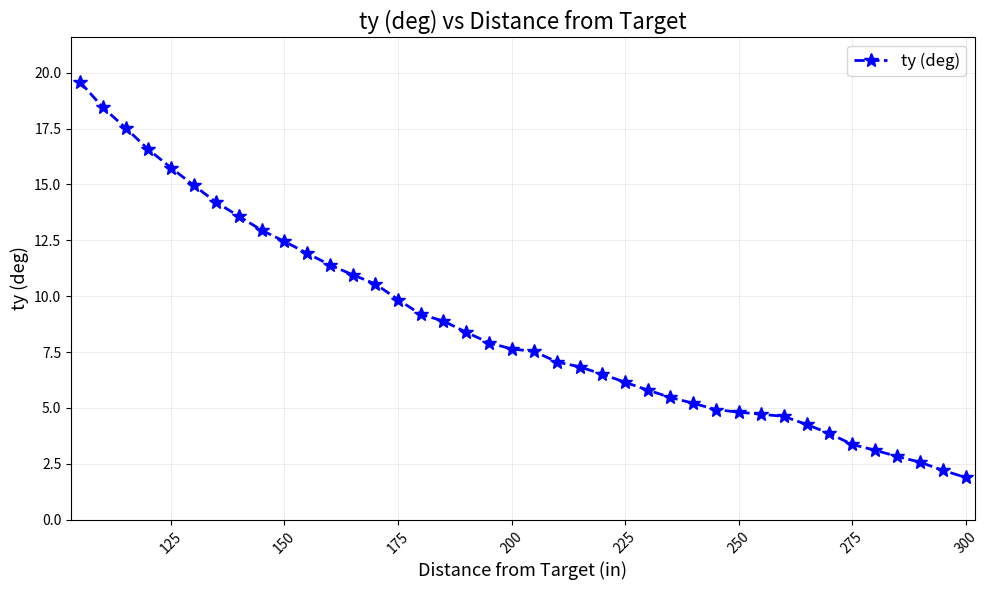

What is the sum of all values?

346.5